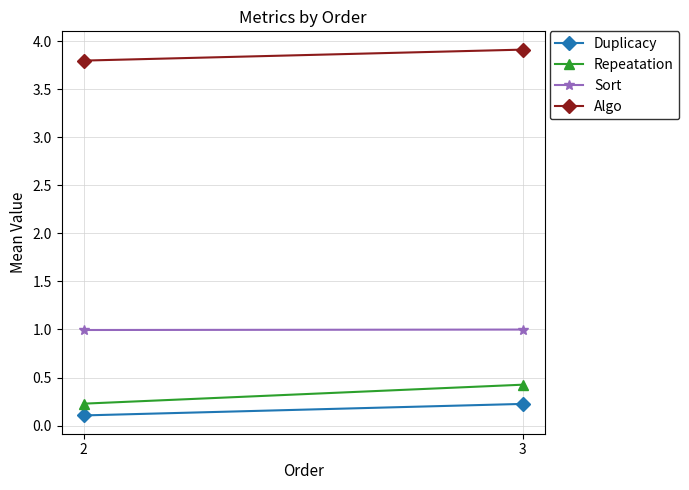

At which label is Sort closest to 0?

2